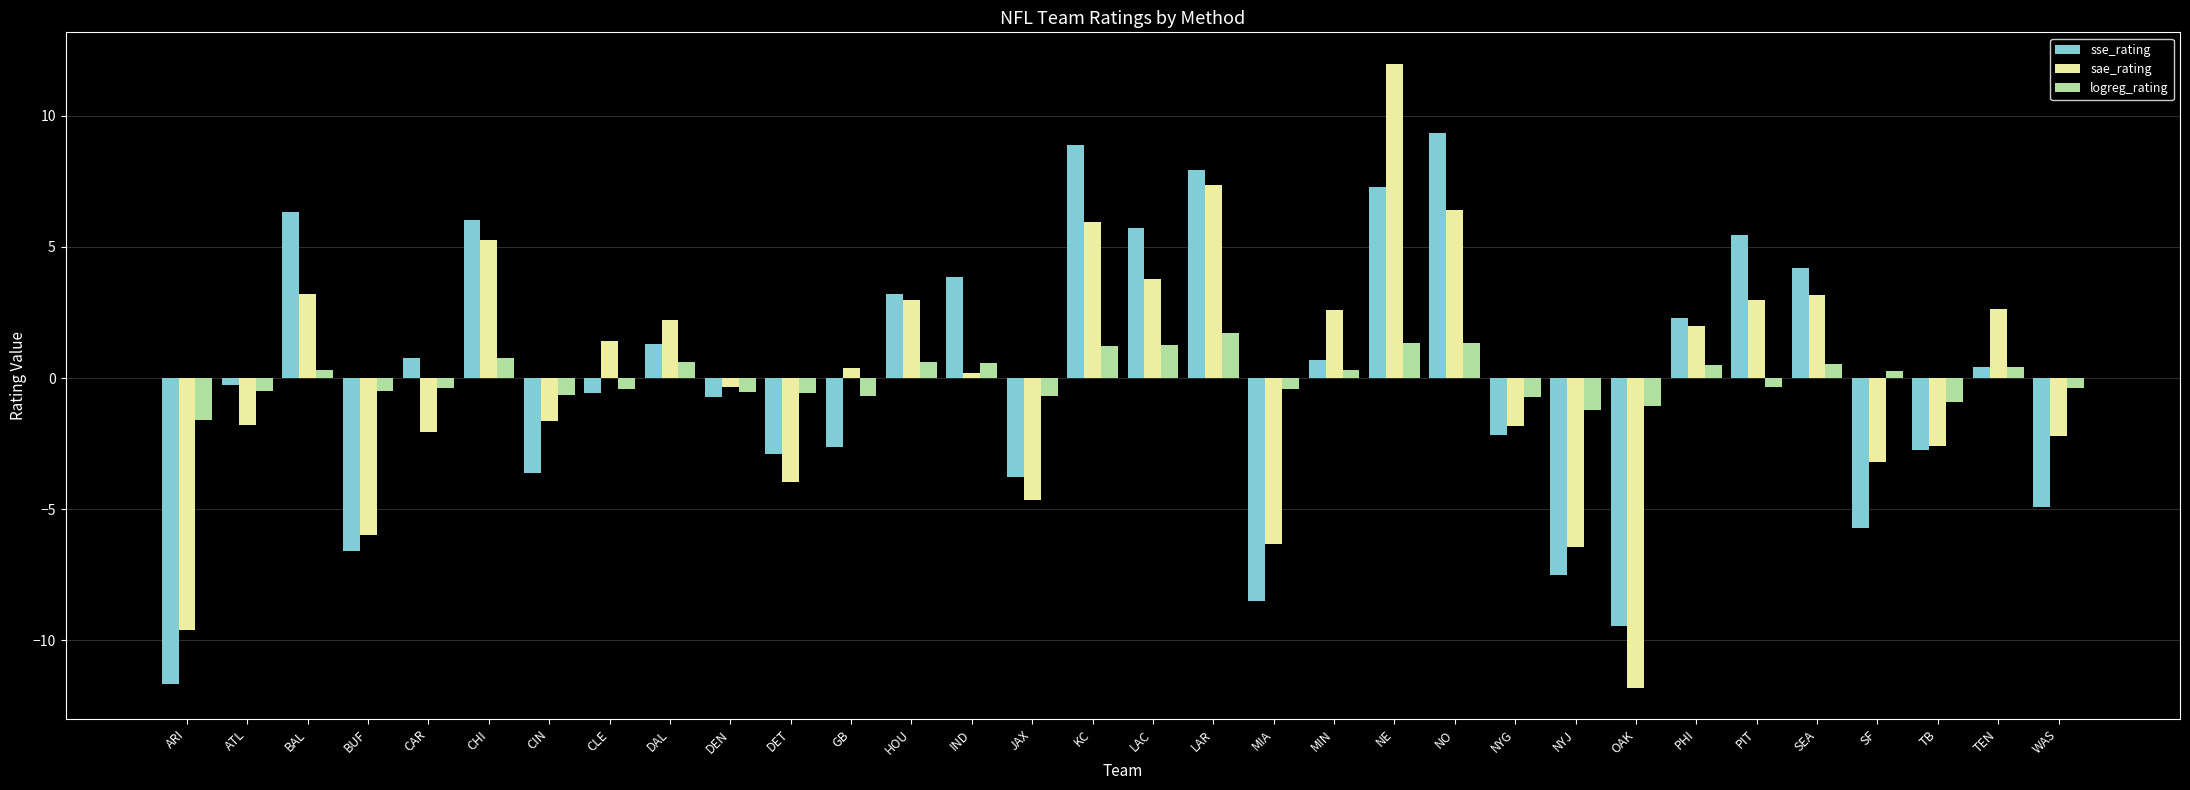

Which series has the largest range (max minus min)?

sae_rating